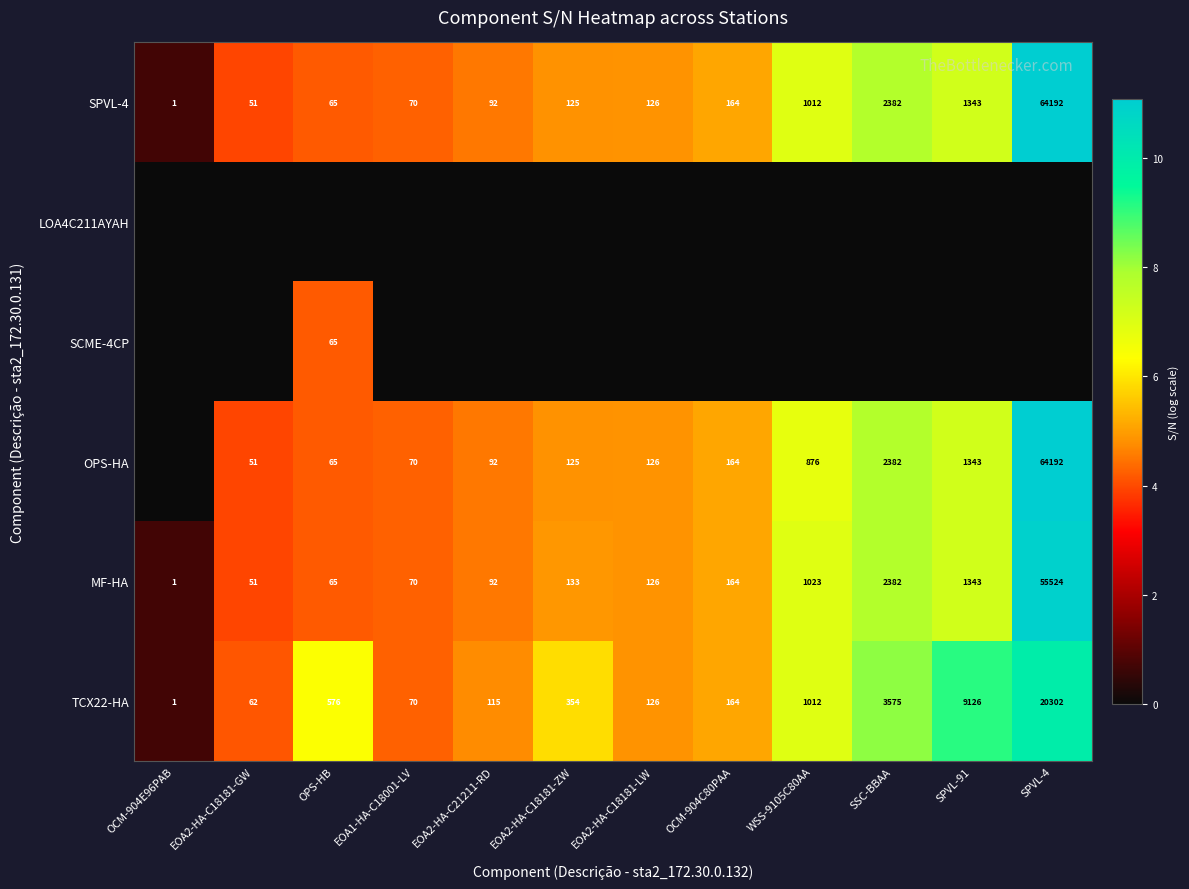

What is the maximum value for SPVL-4?

64192